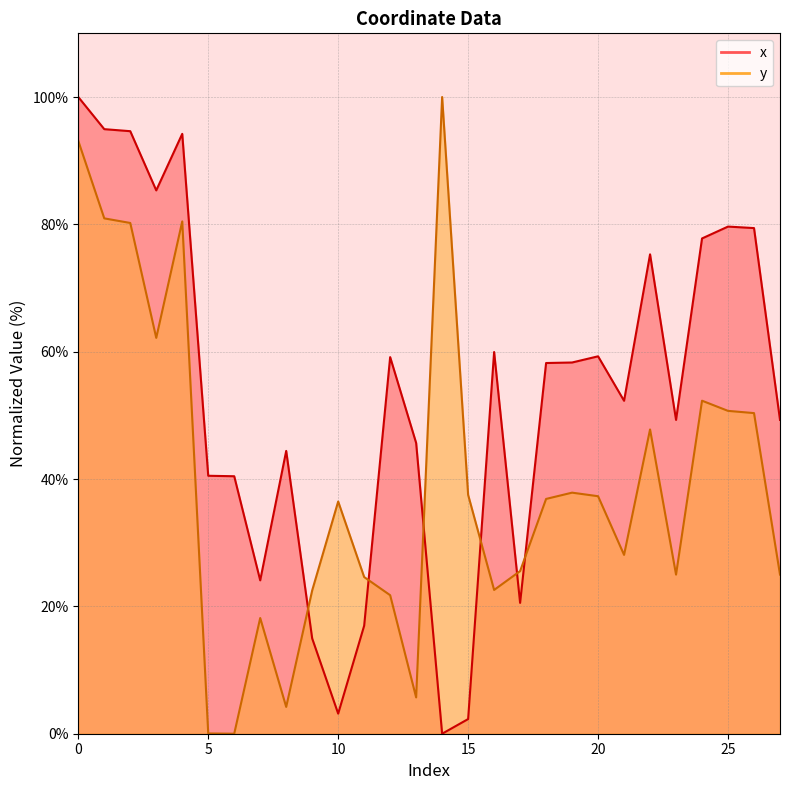

What is the sum of the x values at 1 and 8?

139.4